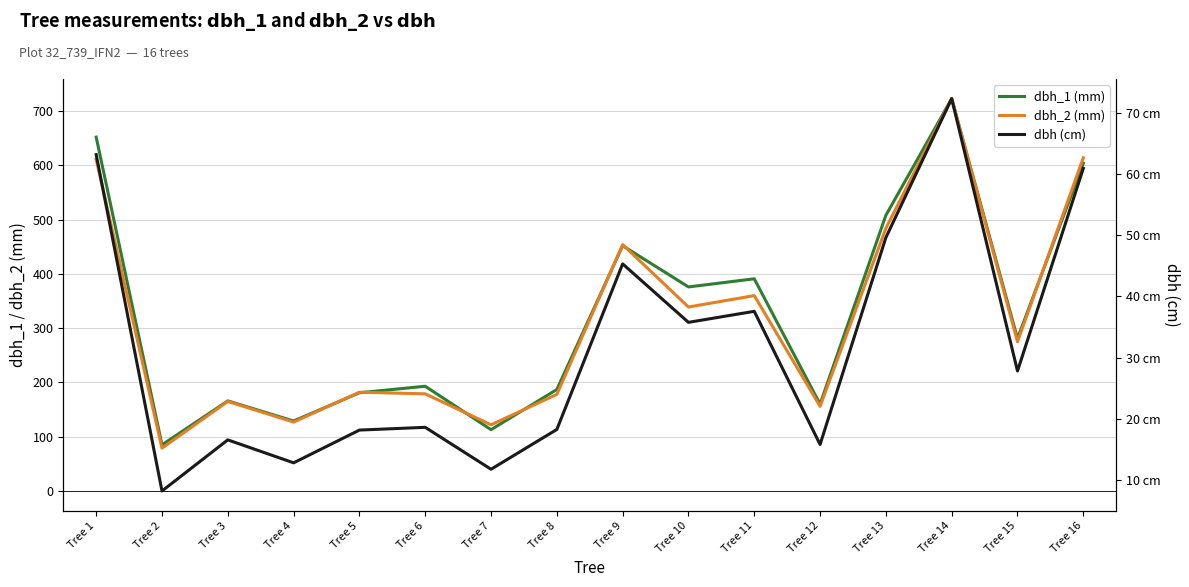

Rank the series at Tree 3 from lowest to highest value.

dbh (cm), dbh_2 (mm), dbh_1 (mm)